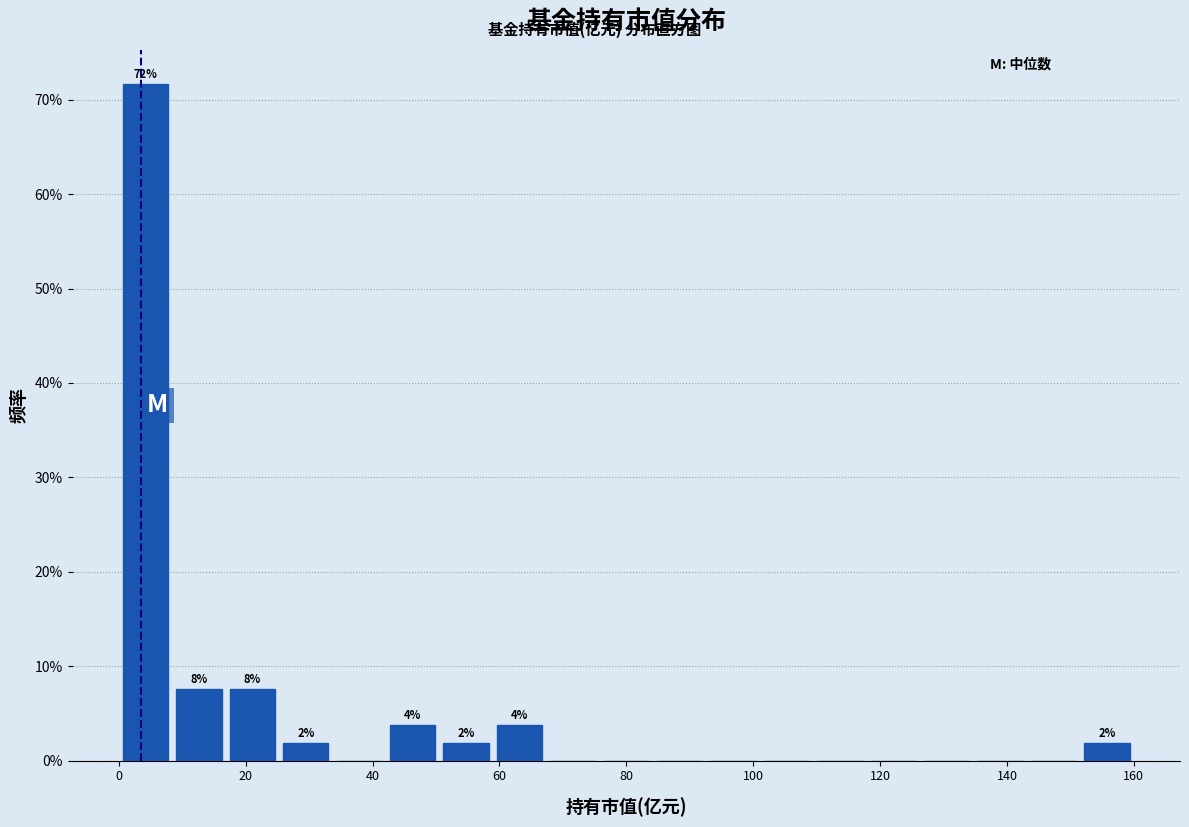

Which range on the x-axis has the tallest bar?

0 to 8